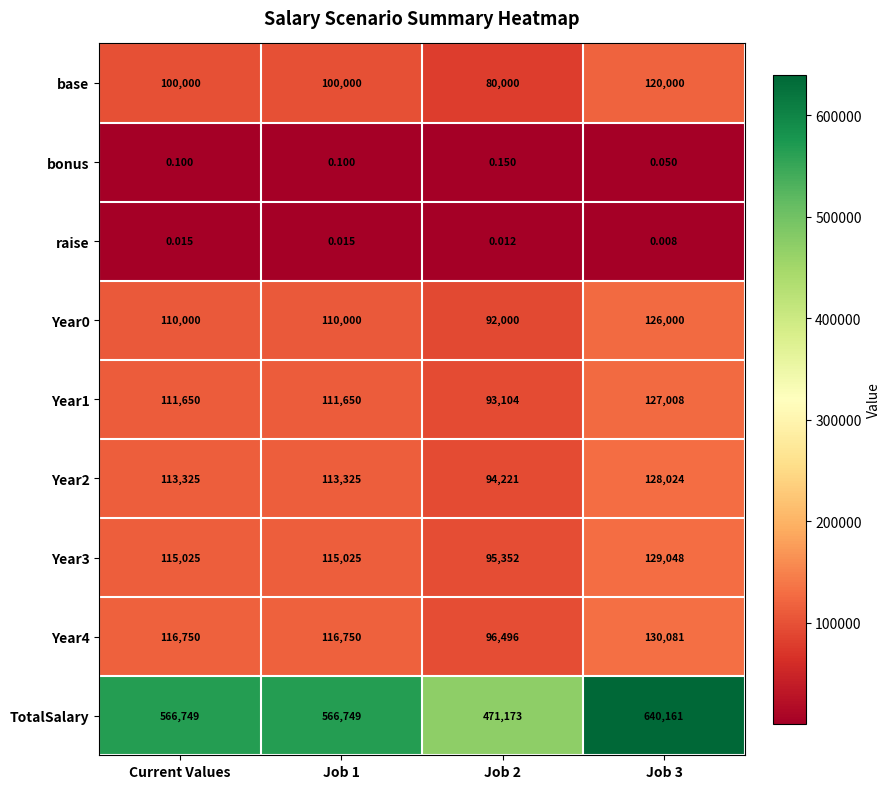

Which series has the largest range (max minus min)?

TotalSalary